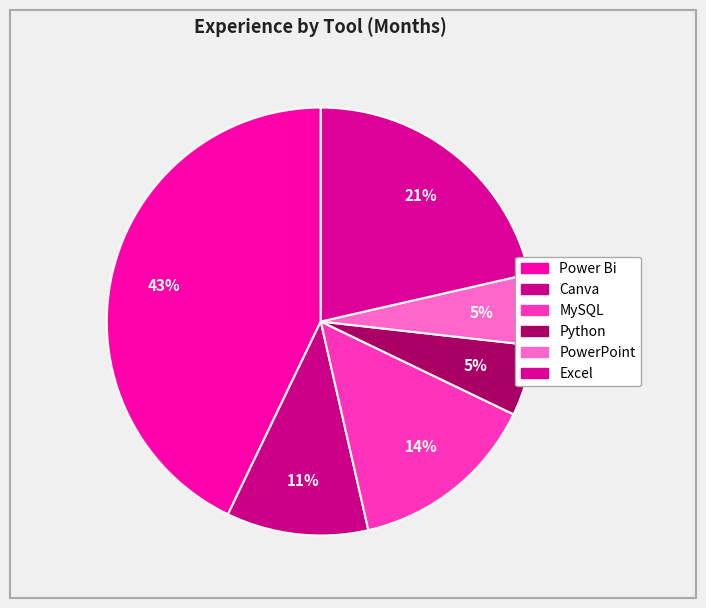

How many segments does this pie chart have?

6